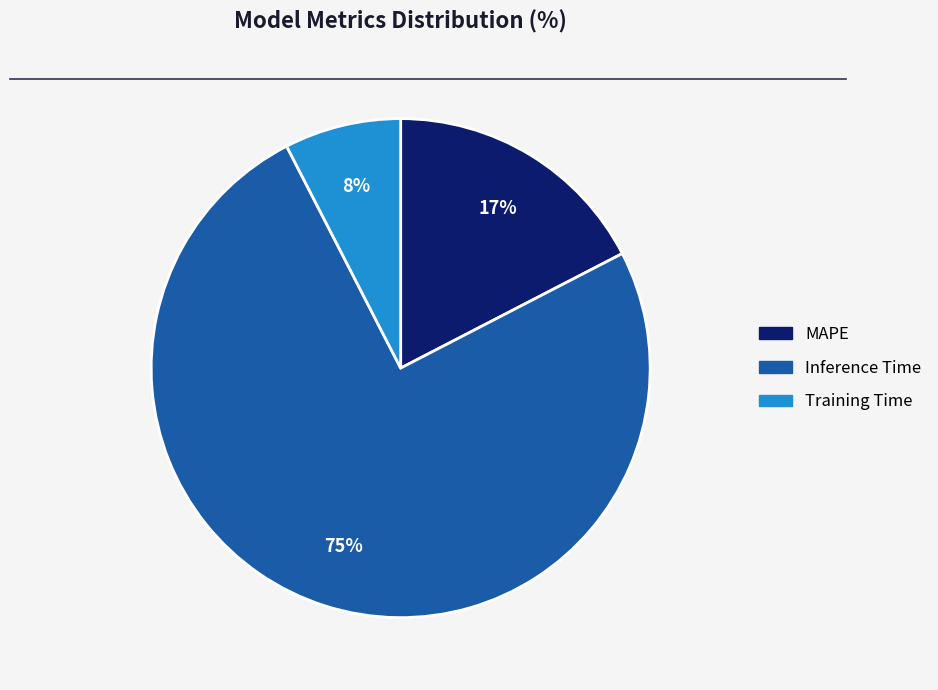

To the nearest percent, what is the difference between the largest and smallest slice percentages?

67%